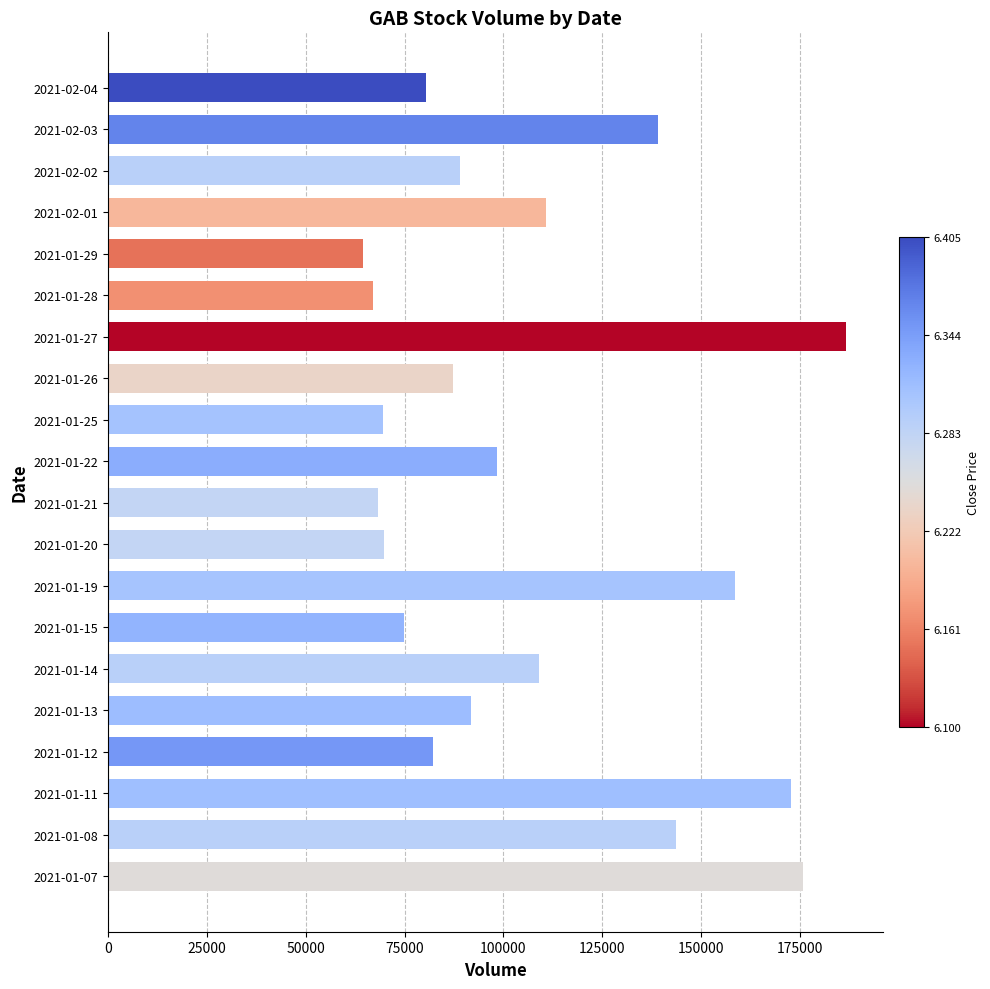

Where is the data nearest to the value 125641?

2021-02-03